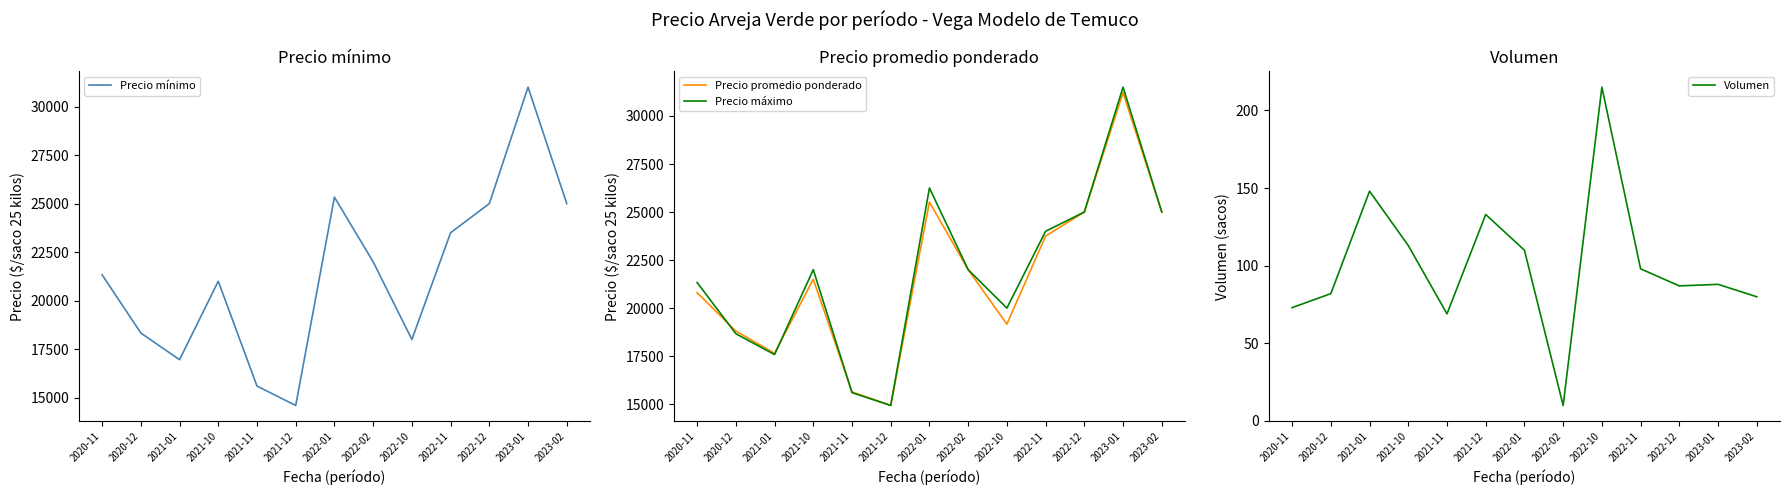

True or false: Precio promedio ponderado has a value of 23750 at 2022-11.

True